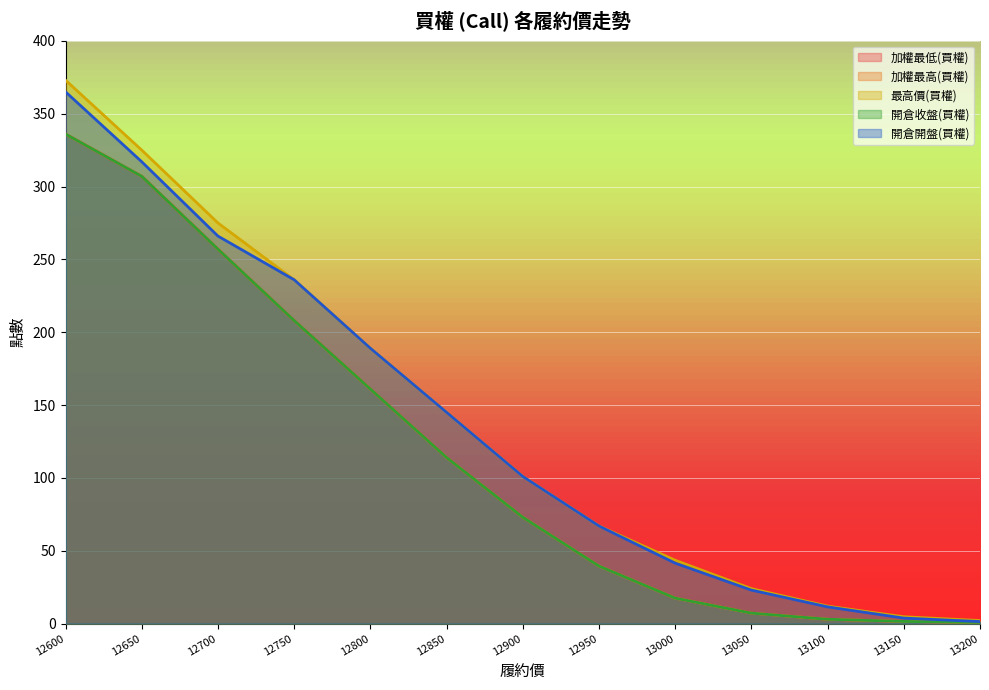

True or false: 最高價(買權) has more than 2 interior local peaks.

False